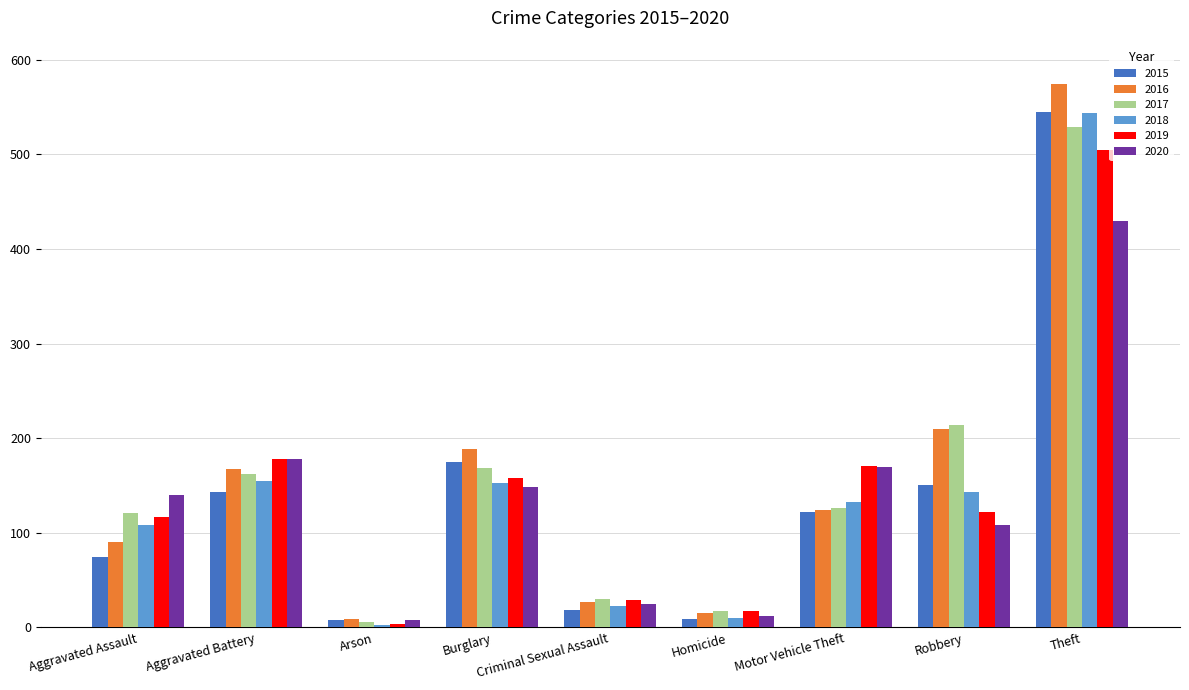

What is the maximum value for 2015?

545